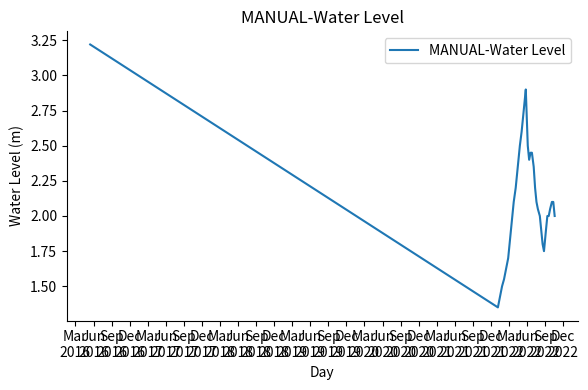

What is the maximum value shown in the chart?

3.2